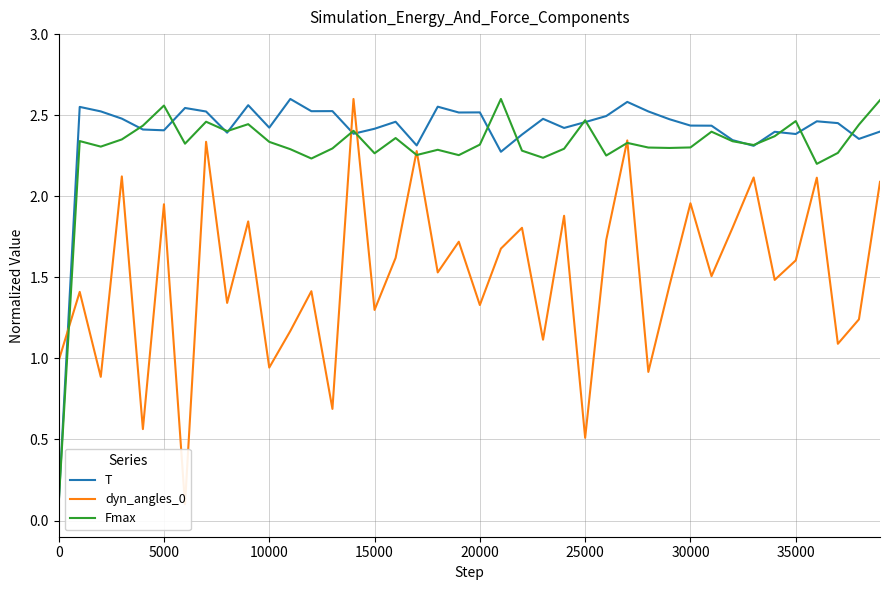

How many data points in dyn_angles_0 are above 1?

32